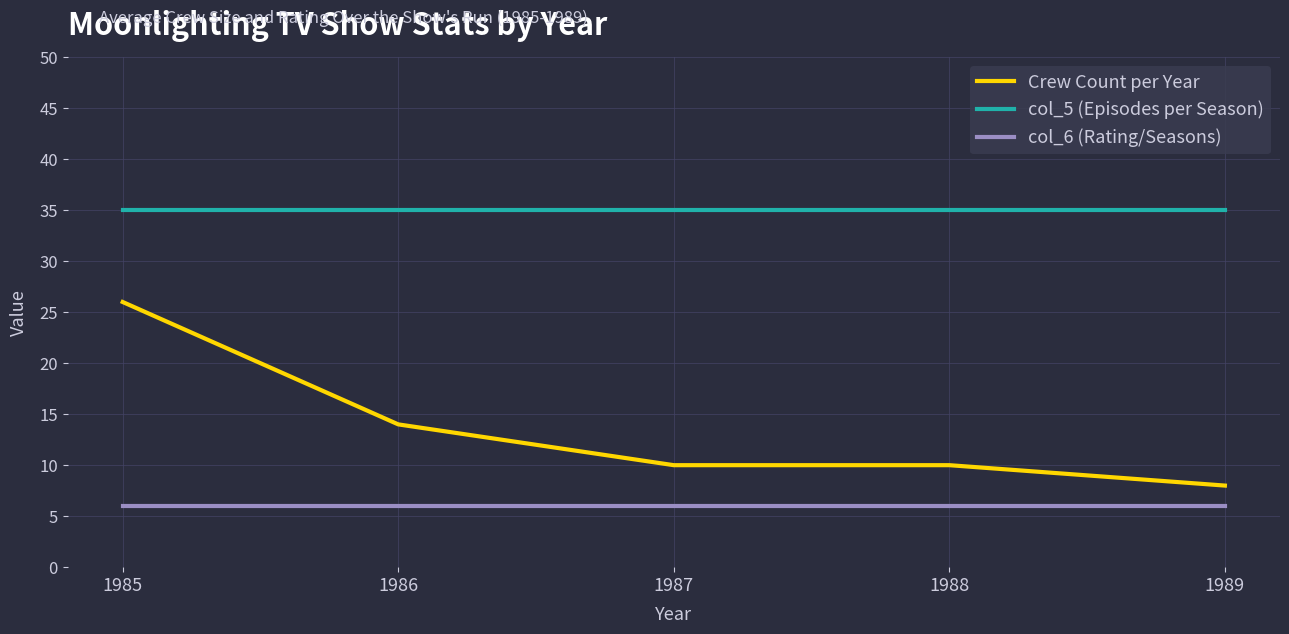

What is the sum of all col_5 (Episodes per Season) values?

175